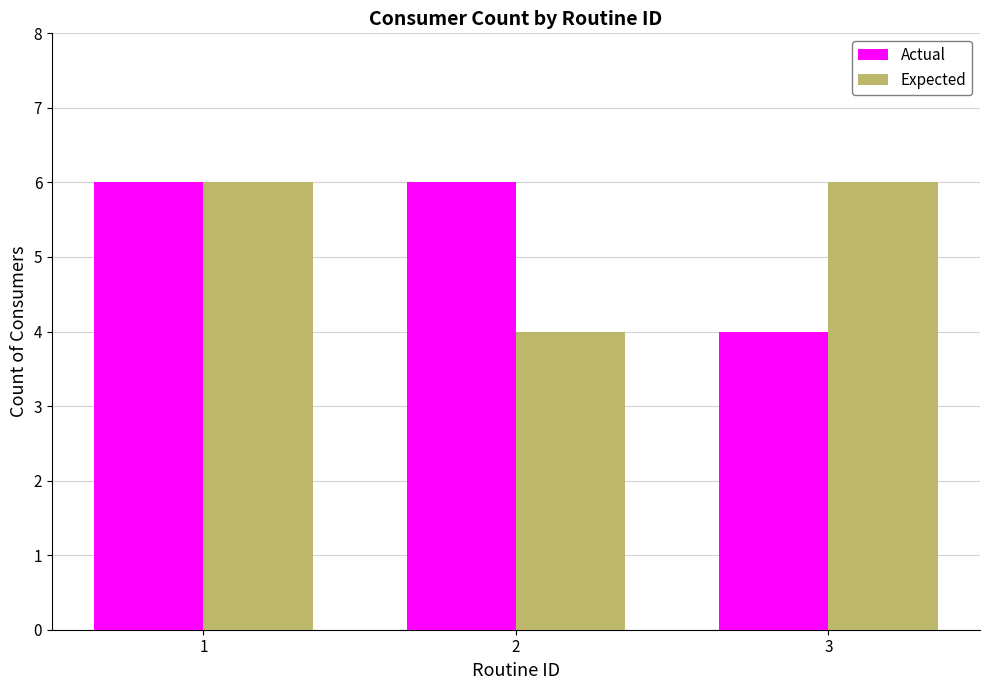

Reading left to right, extract all data points from this chart.

Actual: 6	6	4
Expected: 6	4	6